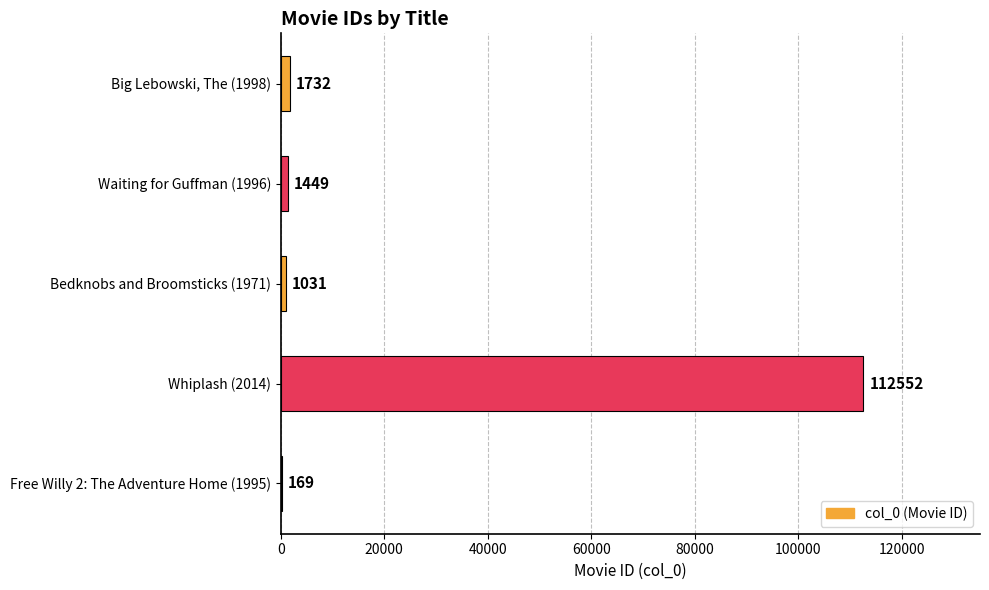

What is the maximum value shown in the chart?

112552